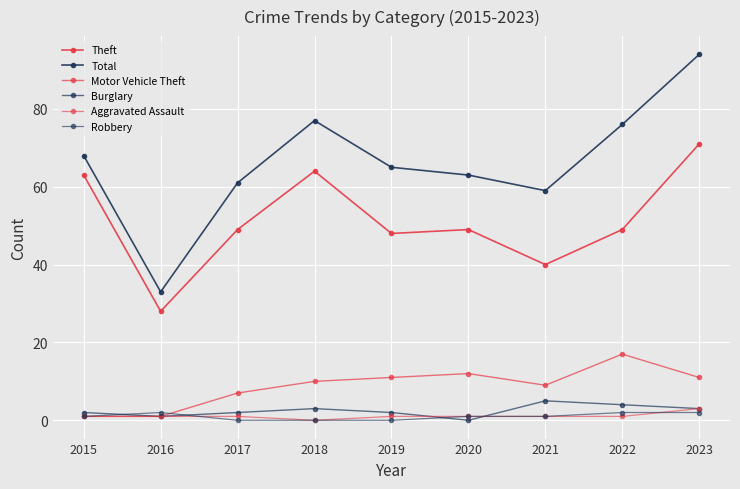

What is the value of the Theft point at the 5th from the left?

48